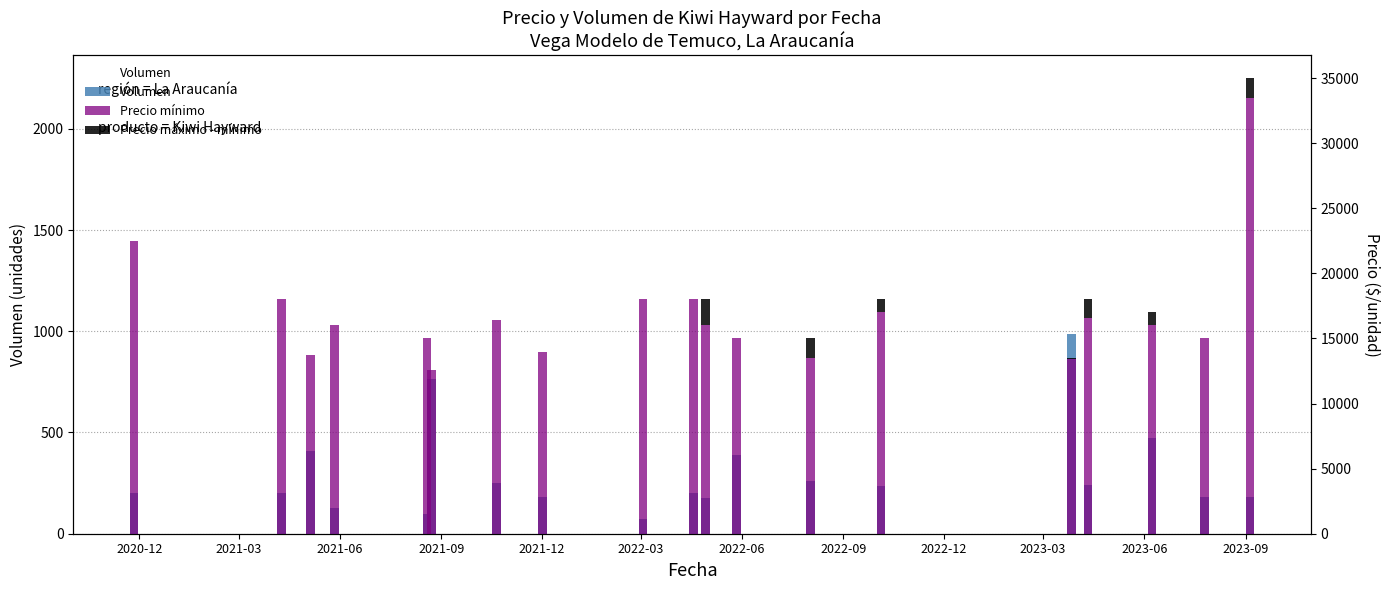

What is the sum of all Precio mínimo values?

320289